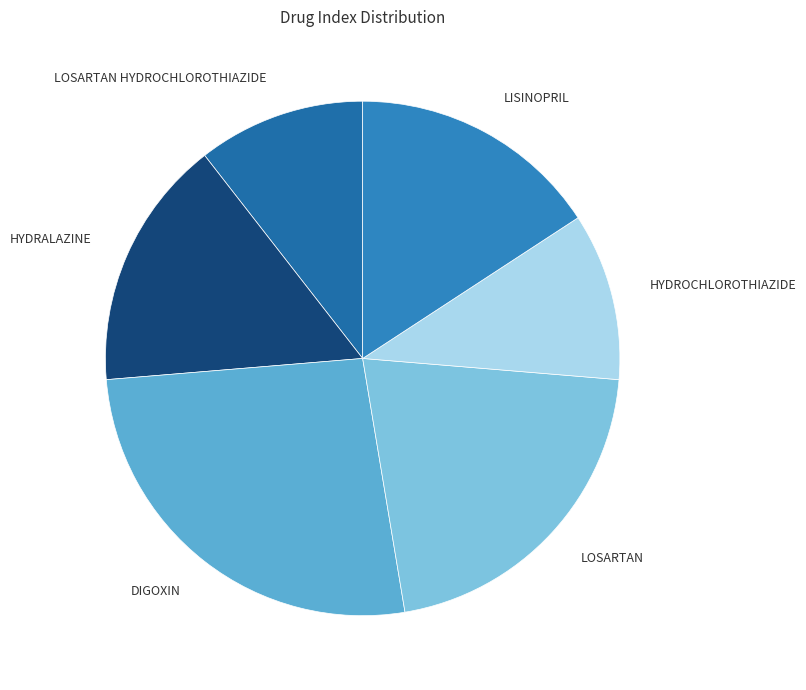

Count the number of slices in the pie.

6